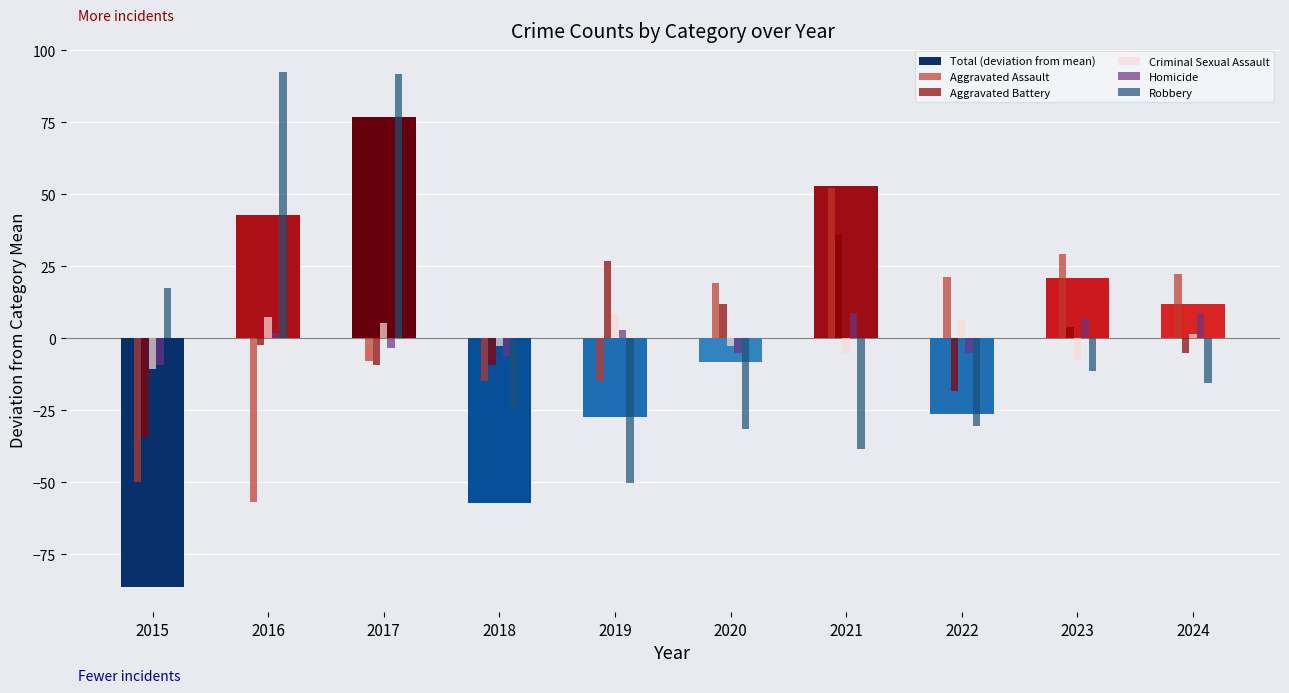

What is the minimum value shown in the chart?

-86.2